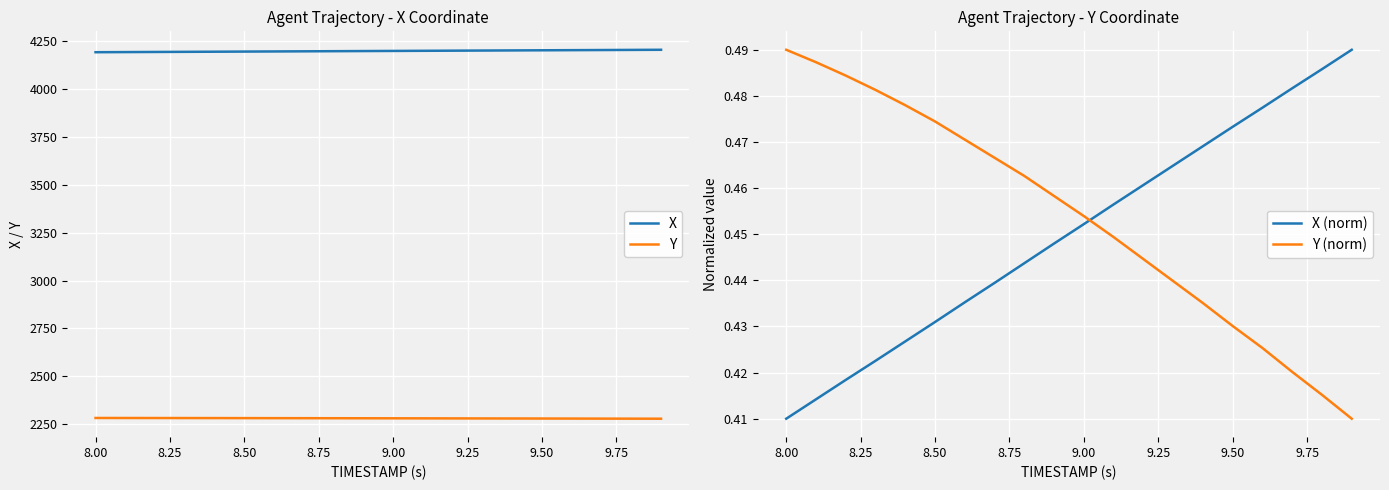

True or false: X and Y cross at least once.

False